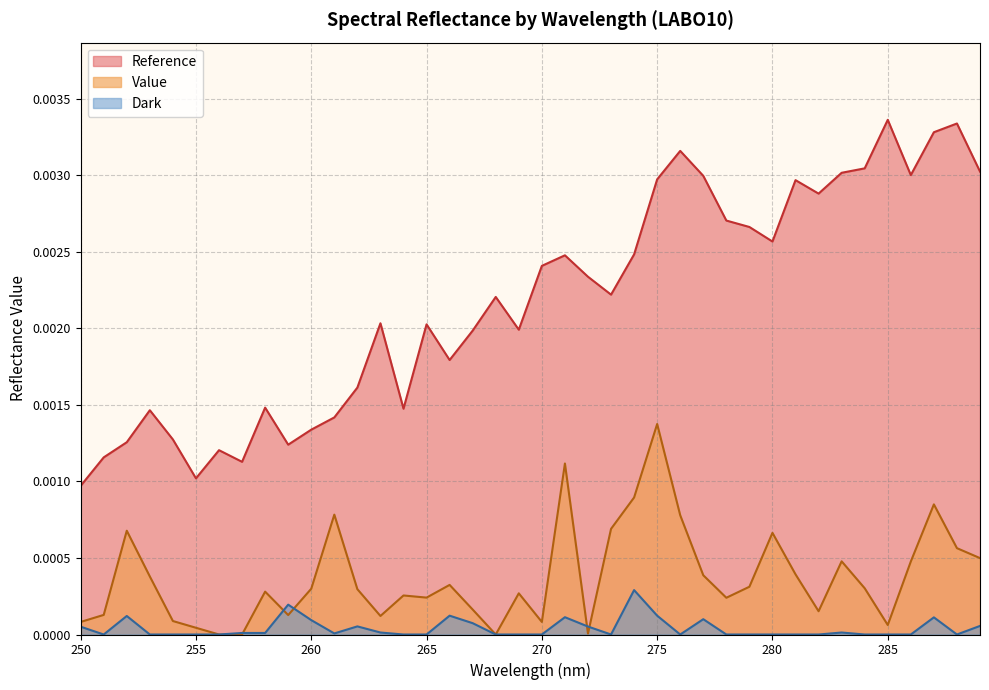

At how many categories does at least one series exceed 0?

40